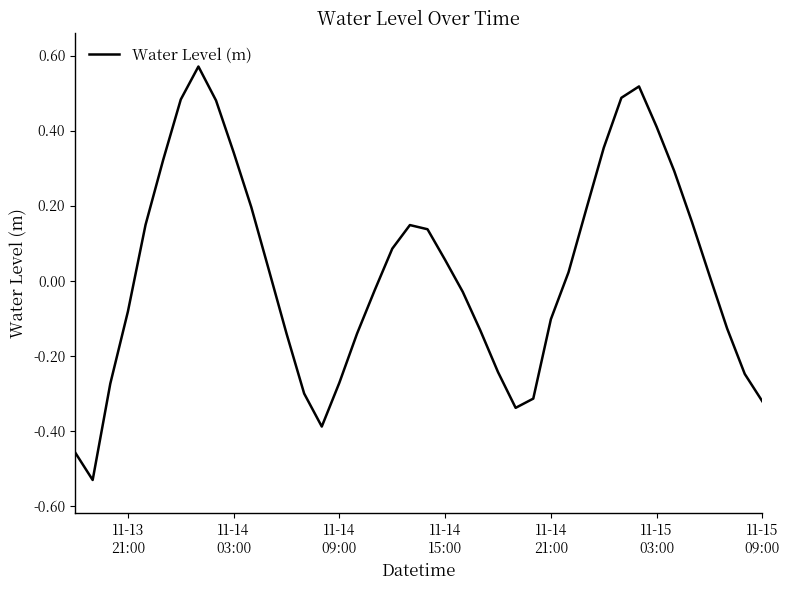

How many values exceed 0?

21